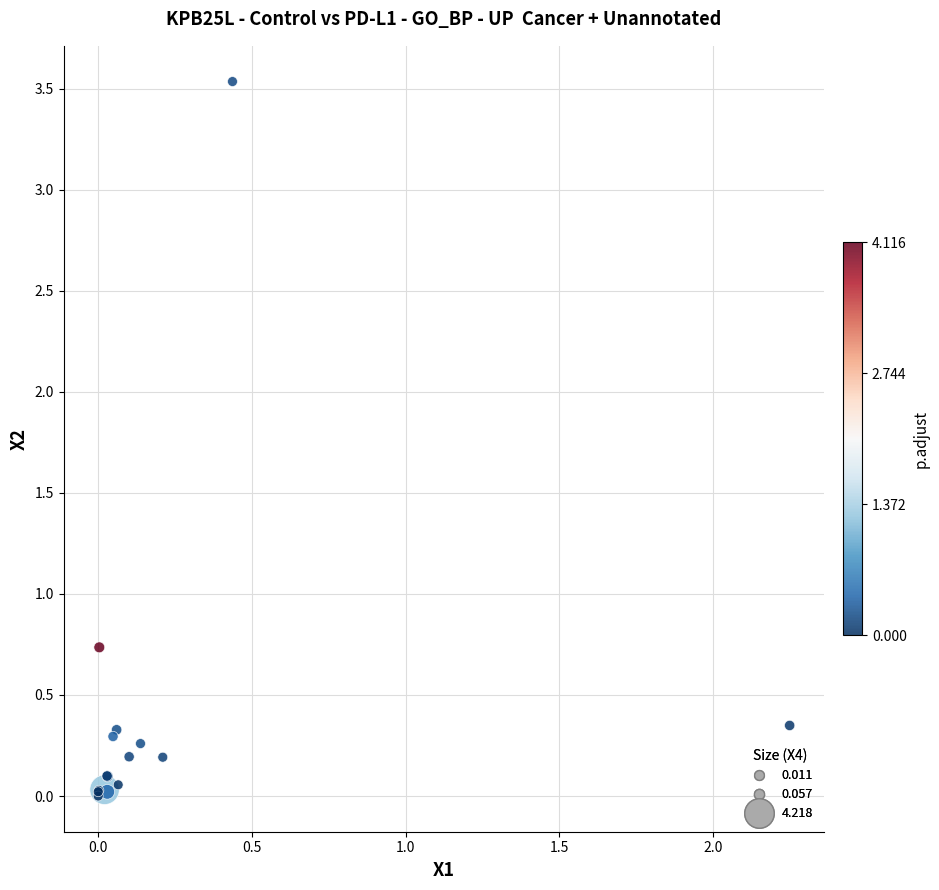

What Y value in the scatter plot is closest to 1?

0.7